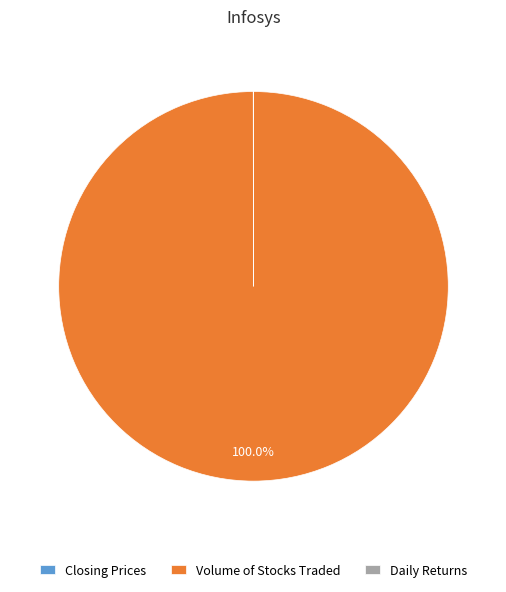

Does Volume of Stocks Traded account for over 50% of the chart?

Yes